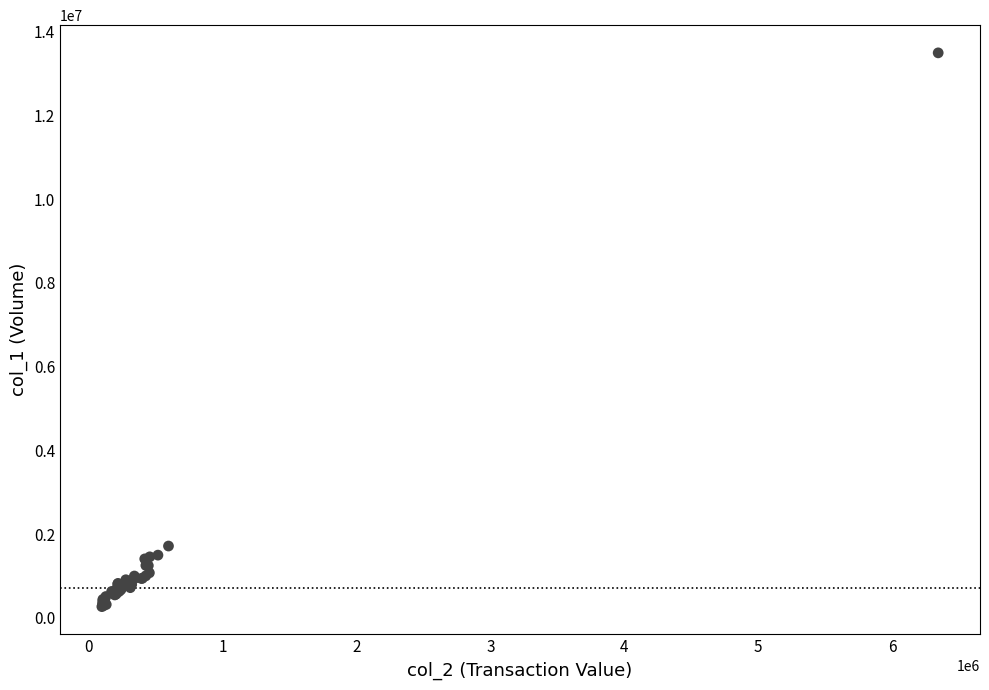

What Y value in the scatter plot is closest to 6883000?

1718000